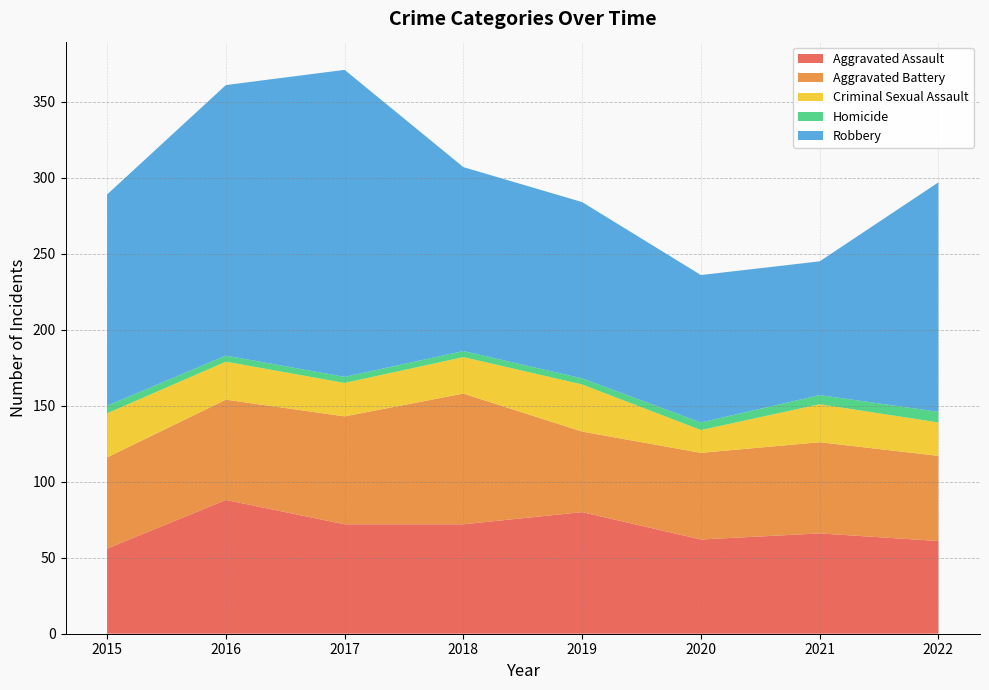

Reading right to left, what are all the values shown in this chart?

Aggravated Assault: 2022=61	2021=66	2020=62	2019=80	2018=72	2017=72	2016=88	2015=56
Aggravated Battery: 2022=56	2021=60	2020=57	2019=53	2018=86	2017=71	2016=66	2015=60
Criminal Sexual Assault: 2022=22	2021=25	2020=15	2019=31	2018=24	2017=22	2016=25	2015=29
Homicide: 2022=7	2021=6	2020=5	2019=4	2018=4	2017=4	2016=4	2015=5
Robbery: 2022=151	2021=88	2020=97	2019=116	2018=121	2017=202	2016=178	2015=139